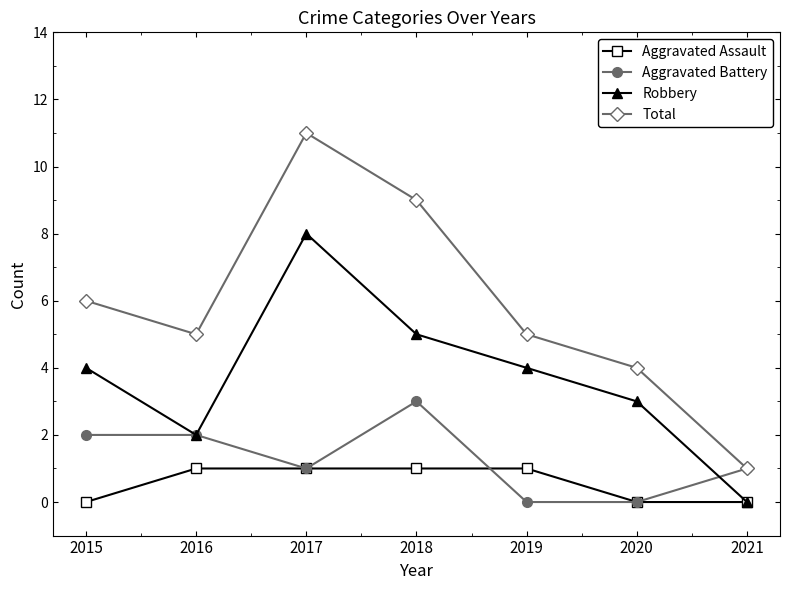

Is it true that Aggravated Assault equals 0 at 2019?

False